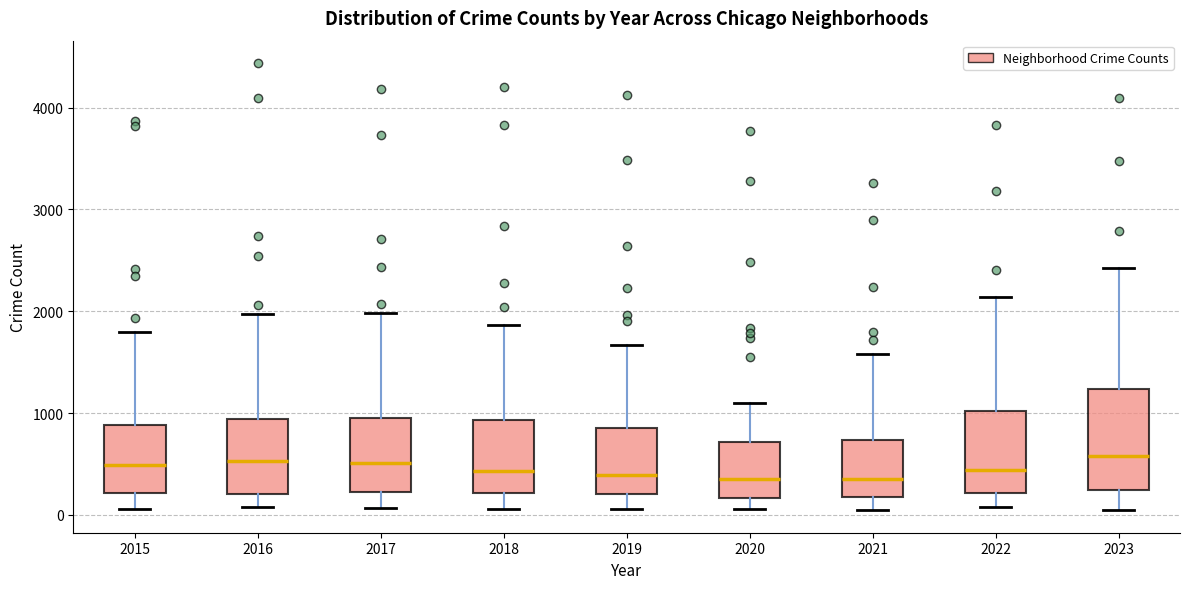

Reading left to right, read every box against the y-axis: the position of its median line, the range the box covers, and the ends of its whiskers. The values are not printed on the chart, so give them approximately, as read against the axis.

2015: median 500, box 200 to 900, whiskers 100 to 1800
2016: median 500, box 200 to 900, whiskers 100 to 2000
2017: median 500, box 200 to 1000, whiskers 100 to 2000
2018: median 400, box 200 to 900, whiskers 100 to 1900
2019: median 400, box 200 to 900, whiskers 100 to 1700
2020: median 400, box 200 to 700, whiskers 100 to 1100
2021: median 400, box 200 to 700, whiskers 0 to 1600
2022: median 400, box 200 to 1000, whiskers 100 to 2100
2023: median 600, box 200 to 1200, whiskers 100 to 2400